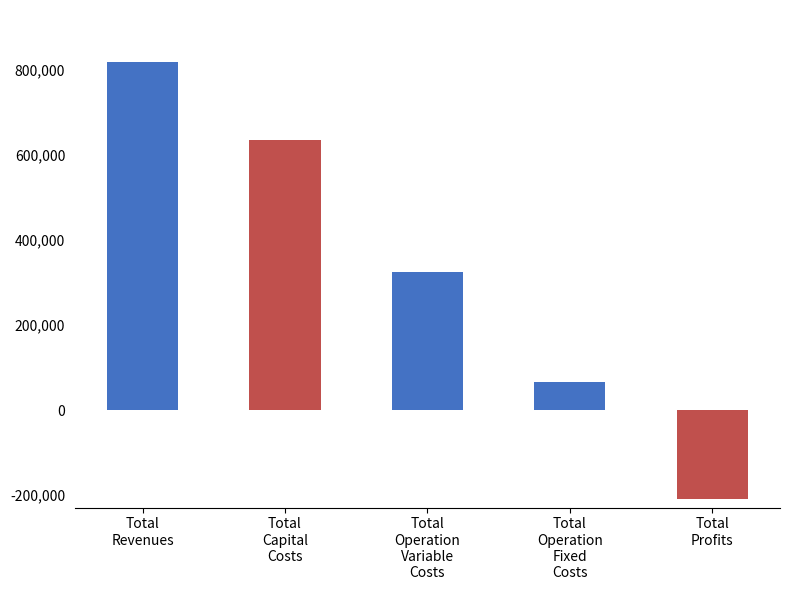

How many data points are less than 325040?

2